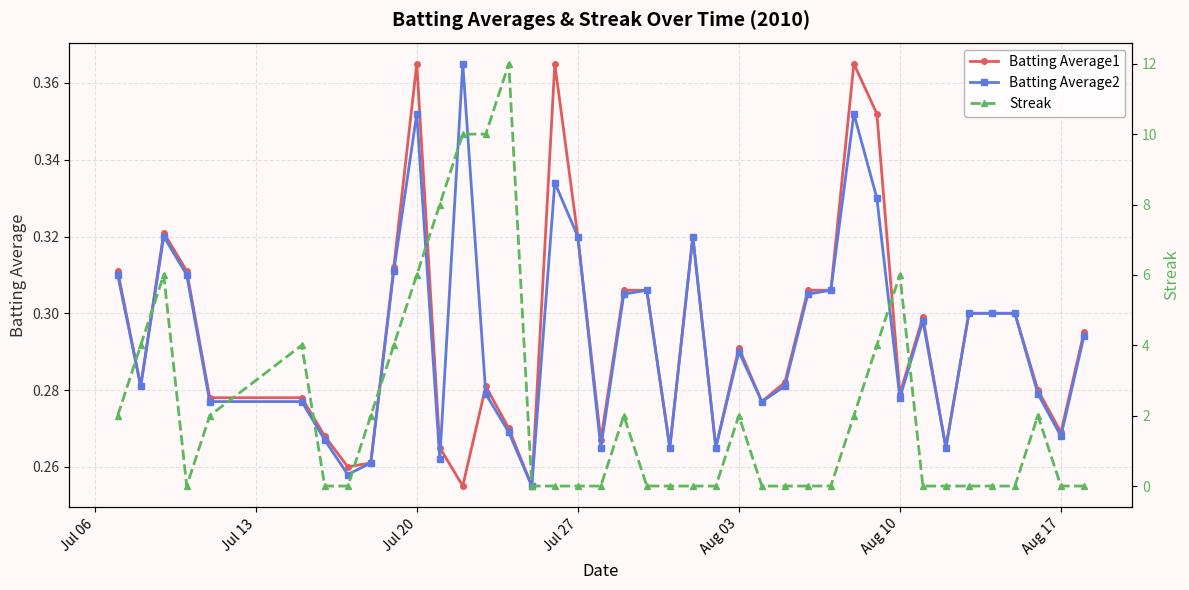

How many Batting Average1 values are between 0 and 1?

40